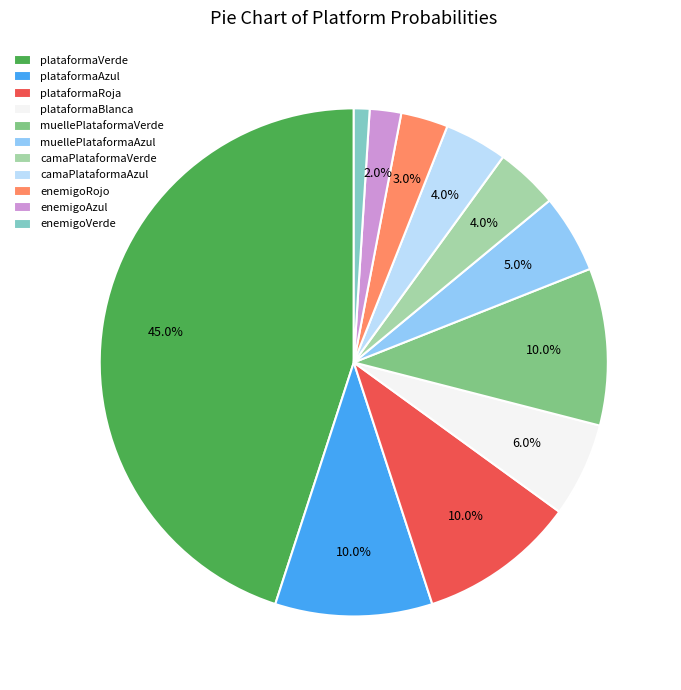

To the nearest percent, what is the average slice percentage?

9%